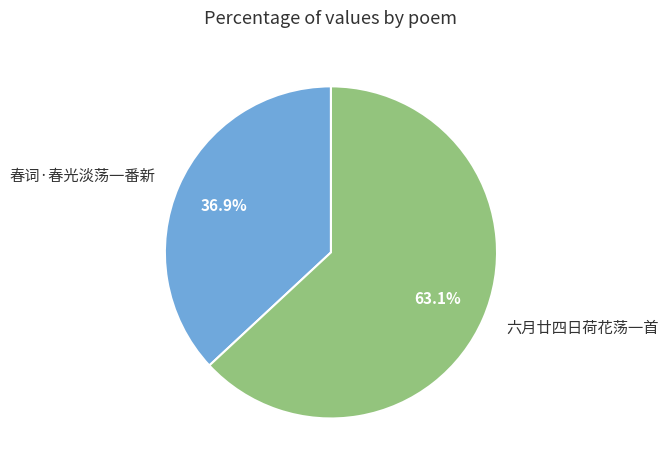

To the nearest percent, what is the difference between the largest and smallest slice percentages?

26%